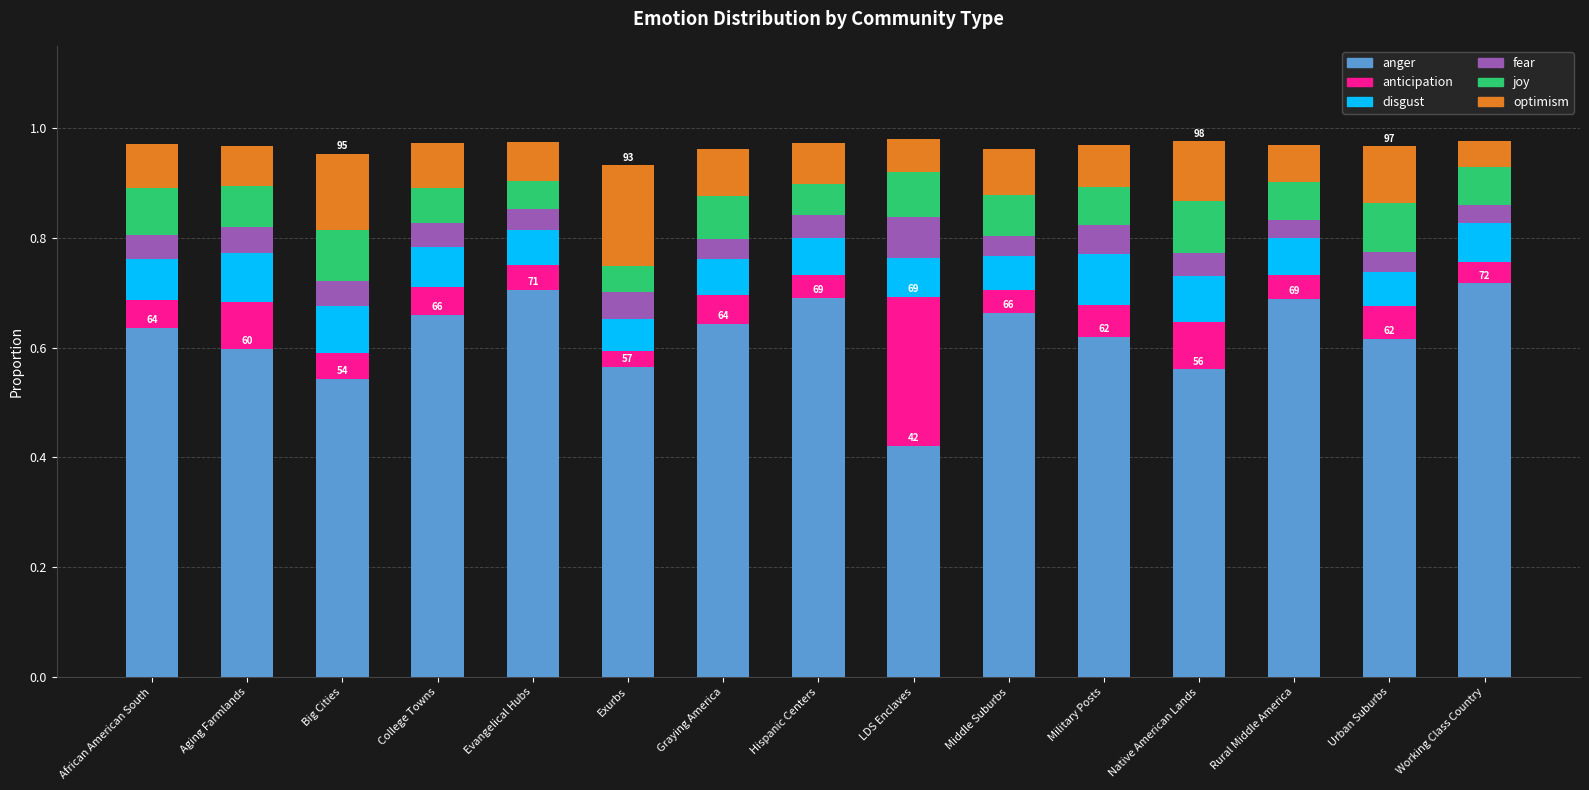

True or false: anger has a value of 0.4 at Graying America.

False